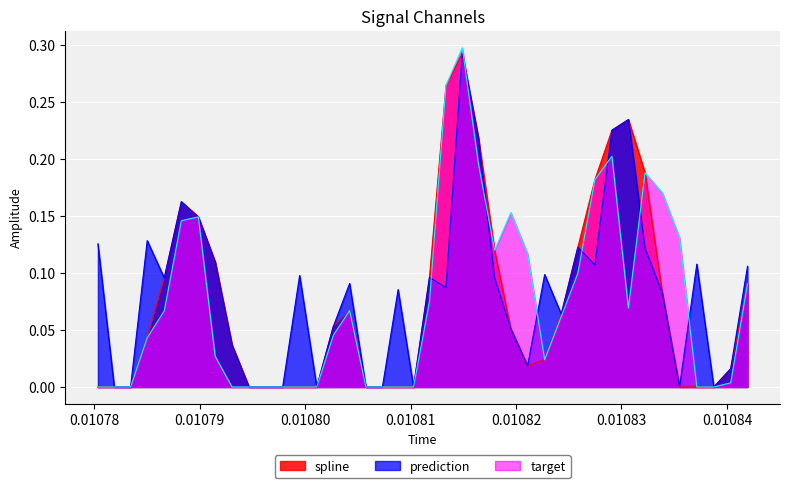

Is it true that prediction equals 0.1 at 32?

False